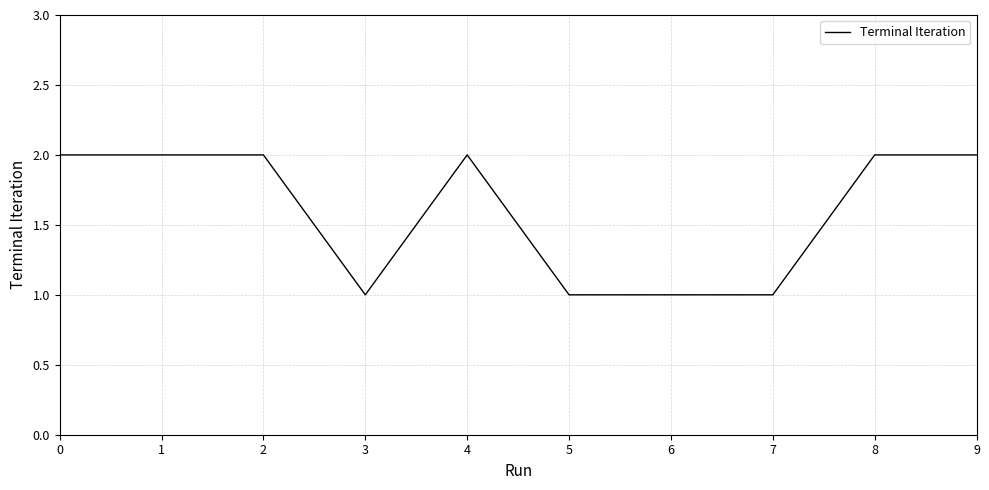

What is the ratio of the value at 4 to the value at 7?

2.0